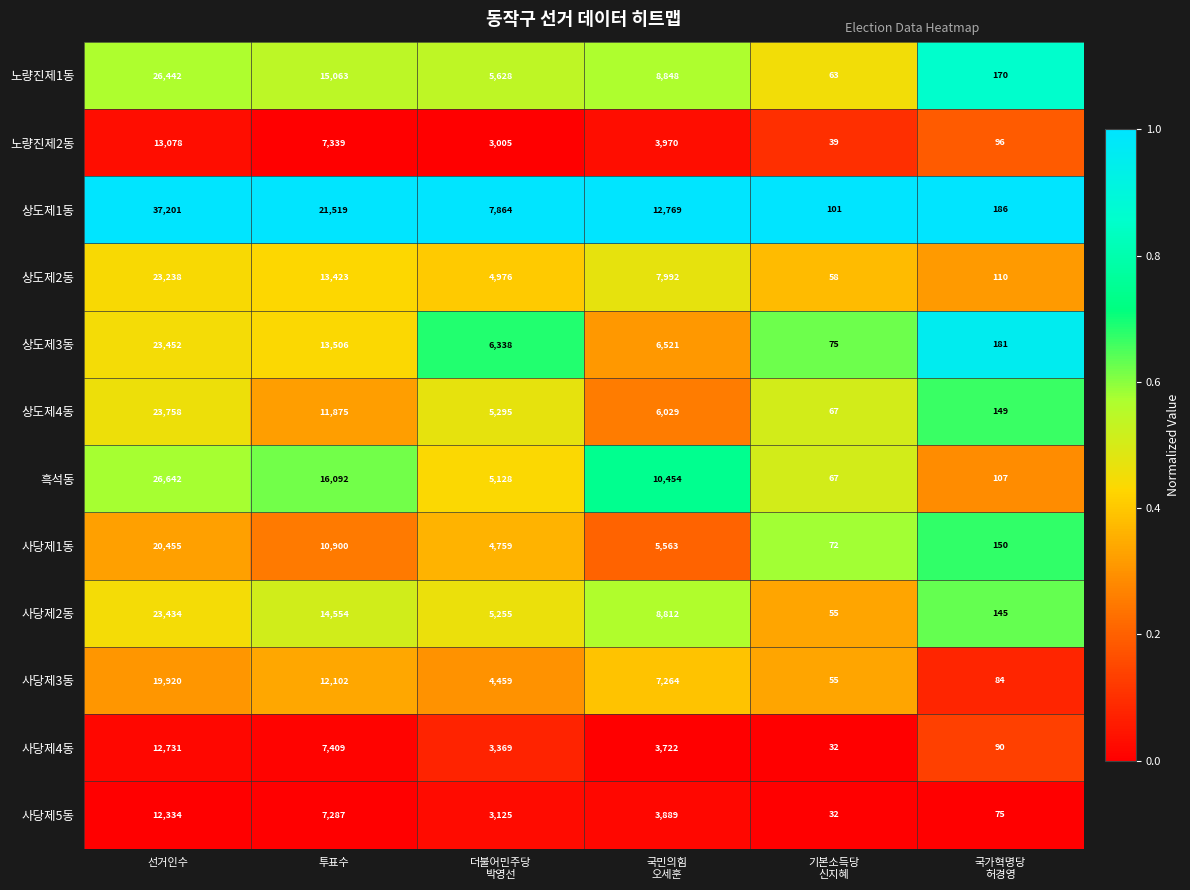

Rank the series at 선거인수 from highest to lowest value.

상도제1동, 흑석동, 노량진제1동, 상도제4동, 상도제3동, 사당제2동, 상도제2동, 사당제1동, 사당제3동, 노량진제2동, 사당제4동, 사당제5동